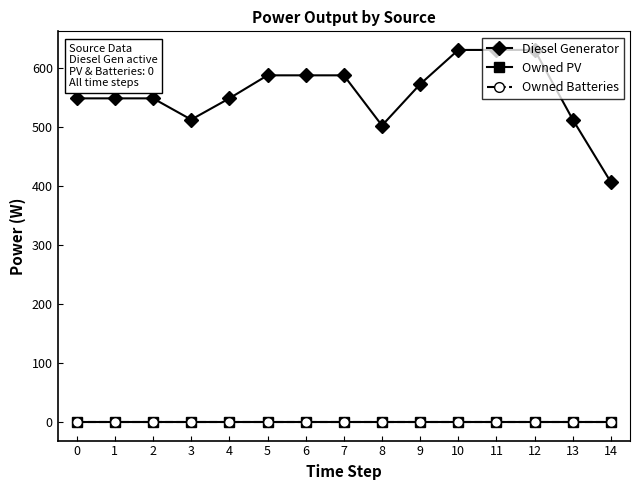

True or false: Owned PV and Owned Batteries intersect in this chart.

False